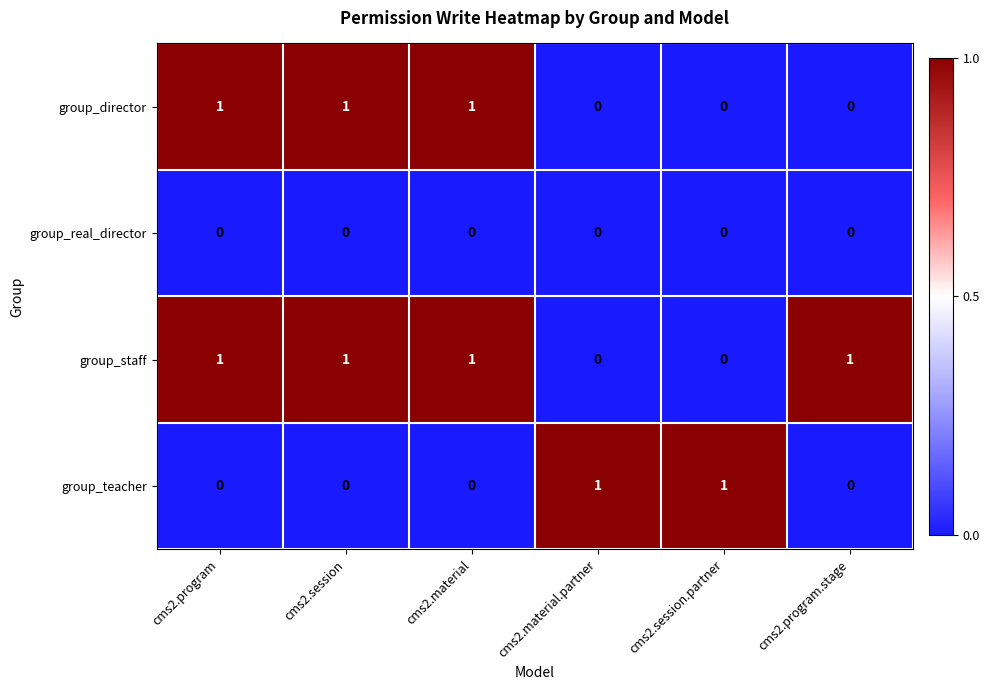

Is it true that group_staff equals 1 at cms2.program.stage?

True